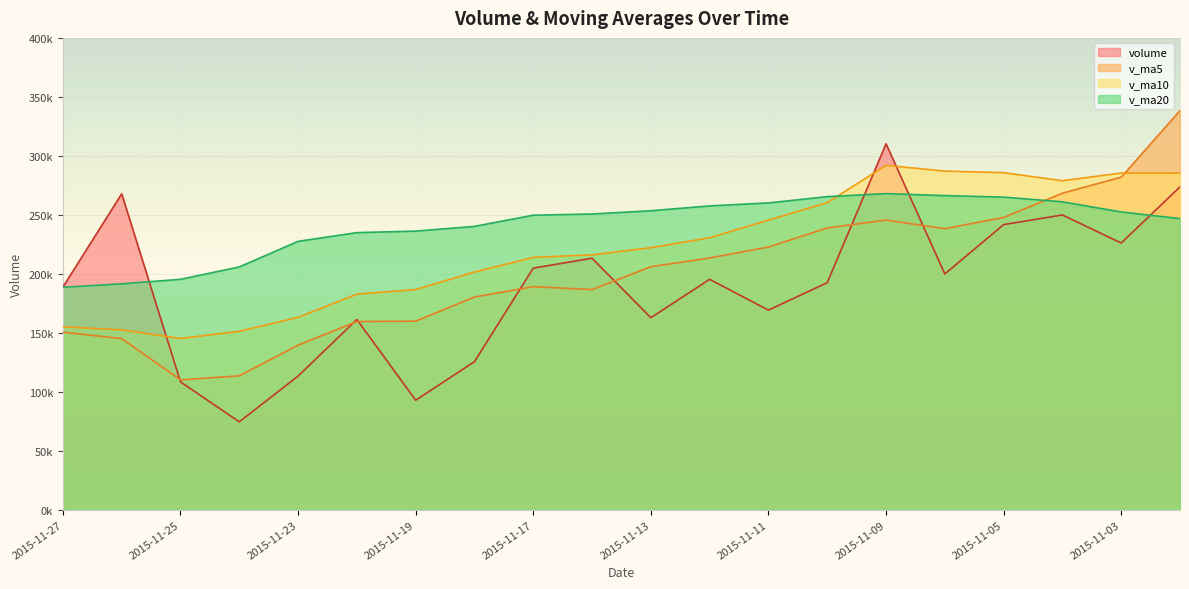

How many data points does each series have?

20